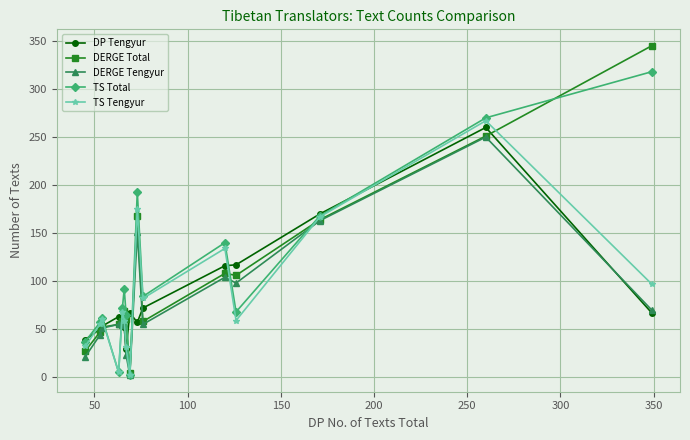

Which series has the largest range (max minus min)?

DERGE Total